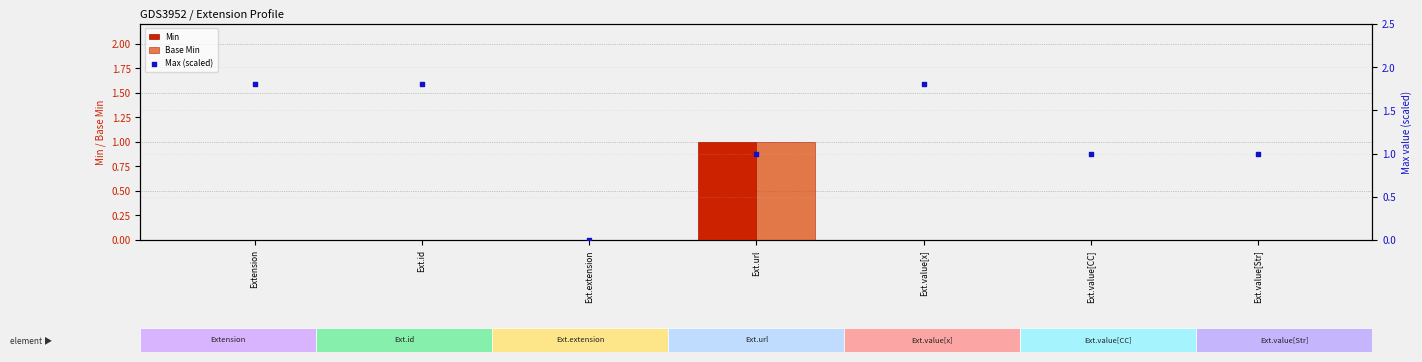

Which series has the largest total across all categories?

Max (scaled)